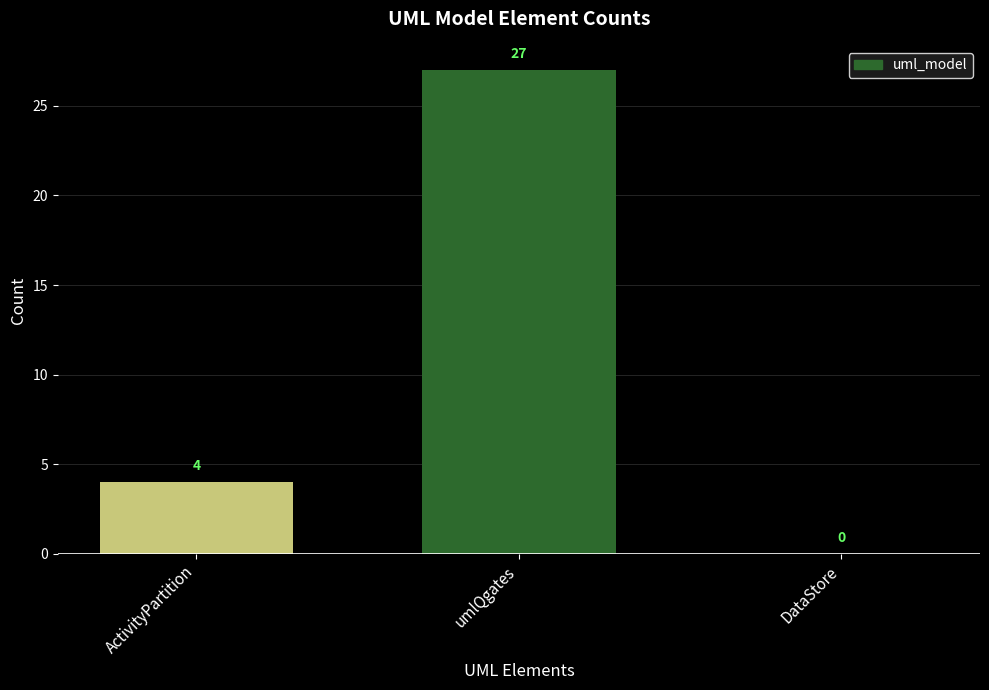

The value at DataStore is -16. True or false?

False